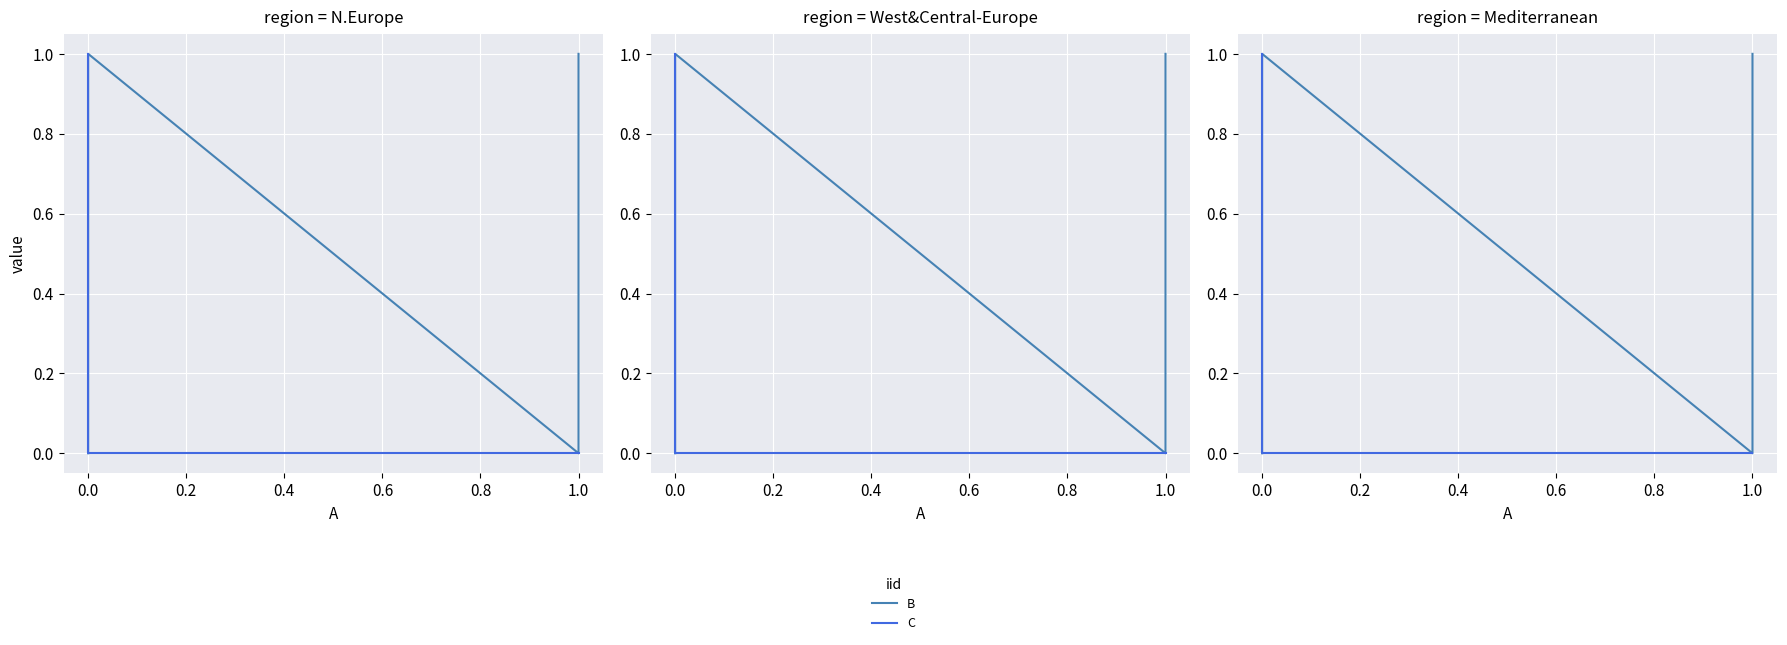

At how many categories does at least one series exceed 0?

3